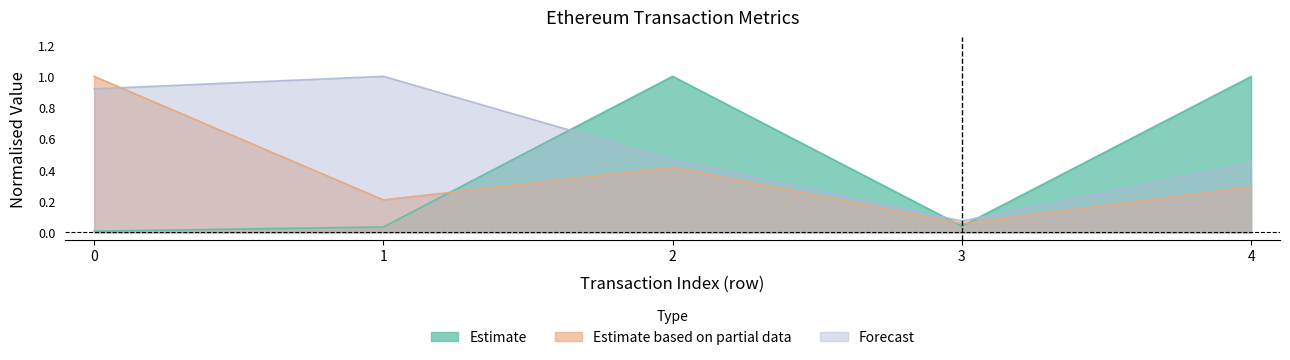

What is the value of the transactionIndex point at the 1st from the left?

1.0